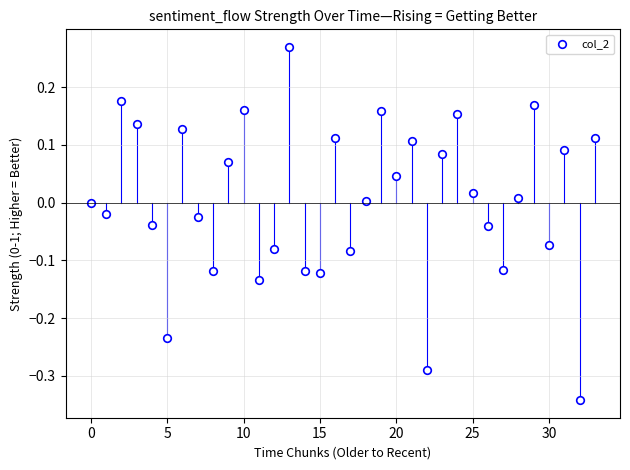

What is the range of Y values (max minus min)?

0.6